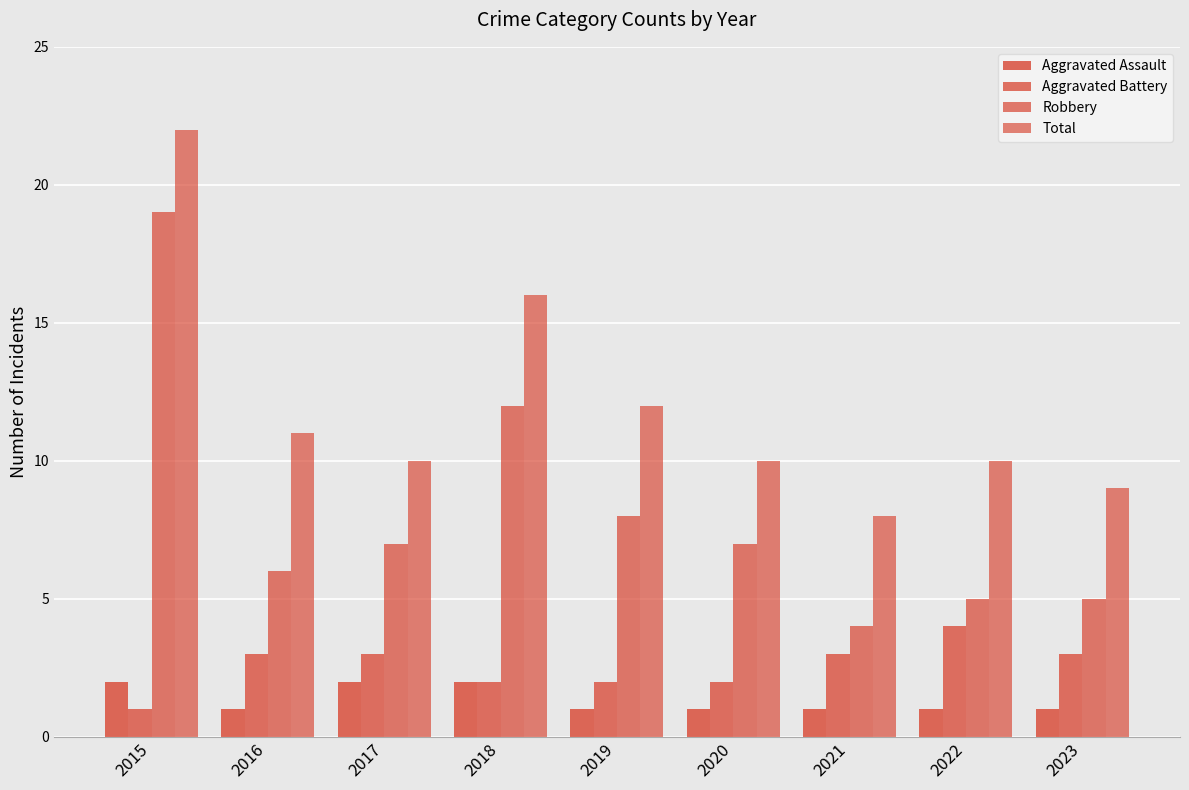

What is the difference between the highest and lowest values at 2023?

8